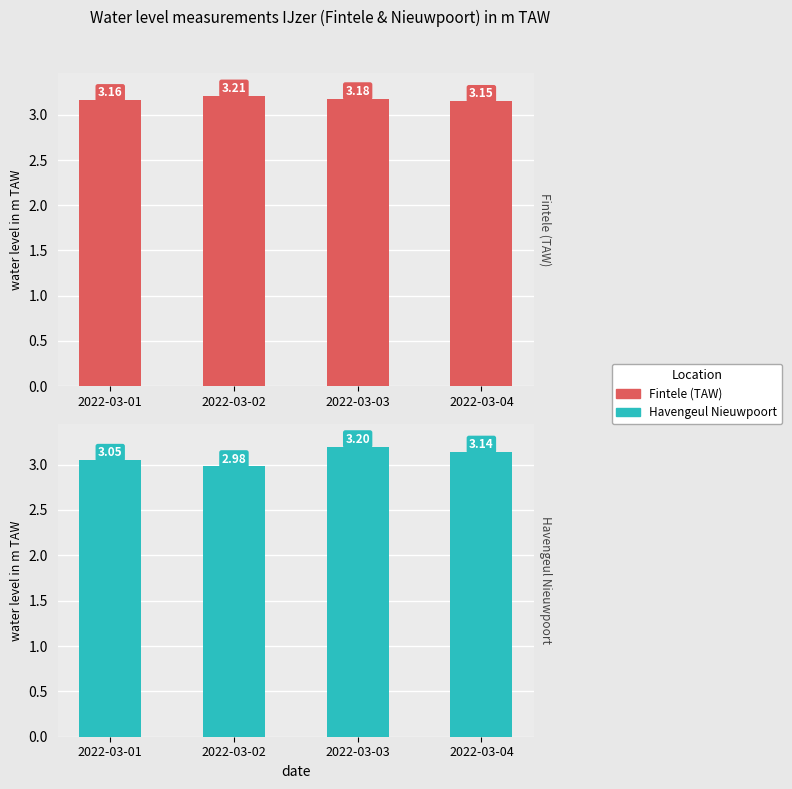

What are all the series names shown in the legend?

Fintele (TAW), Havengeul Nieuwpoort